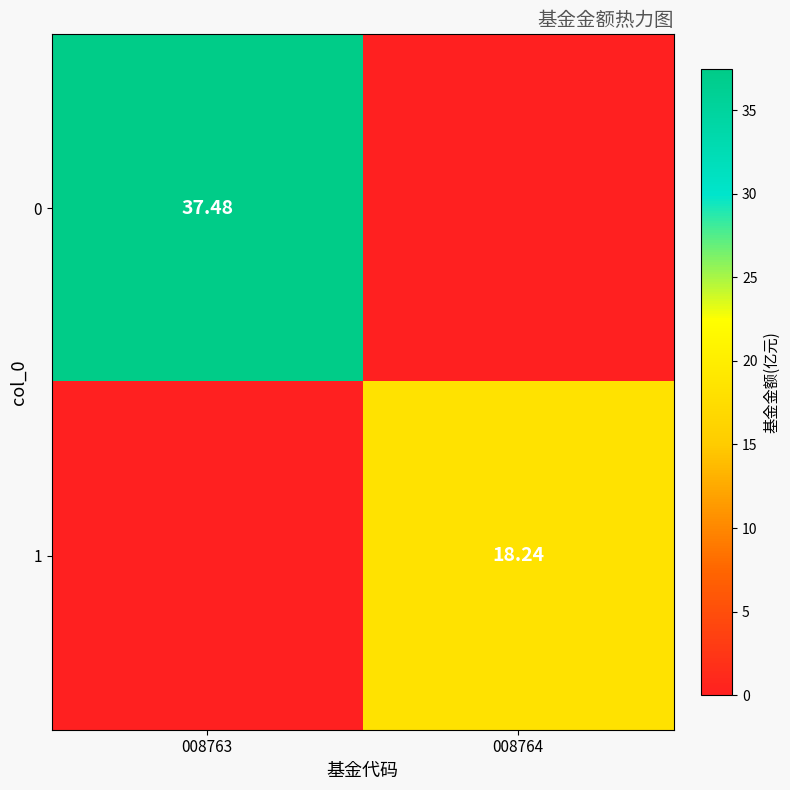

How many values in 1 are above zero?

1